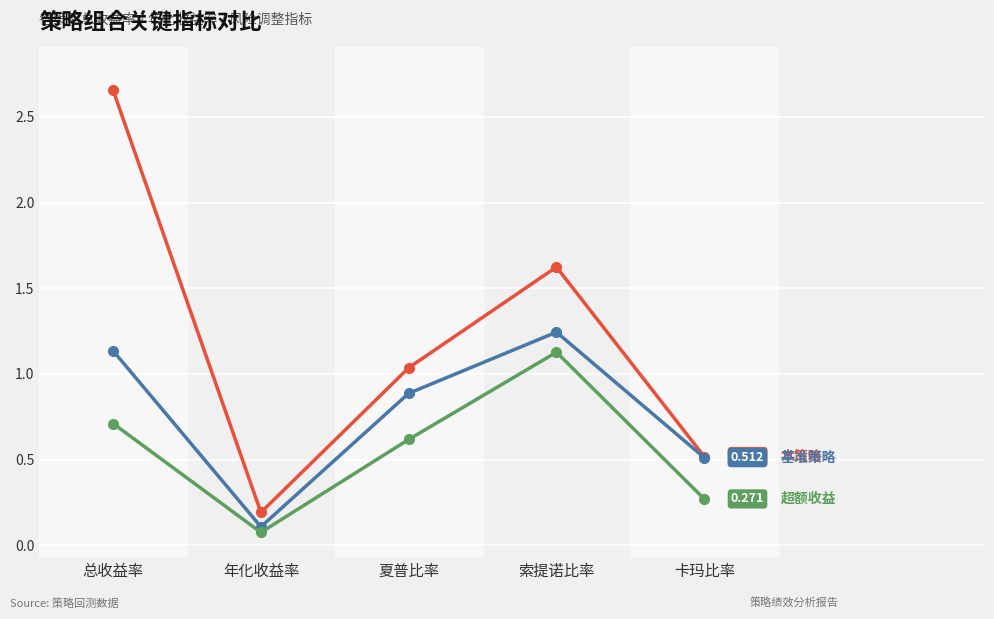

Which category has the highest value across all series?

总收益率